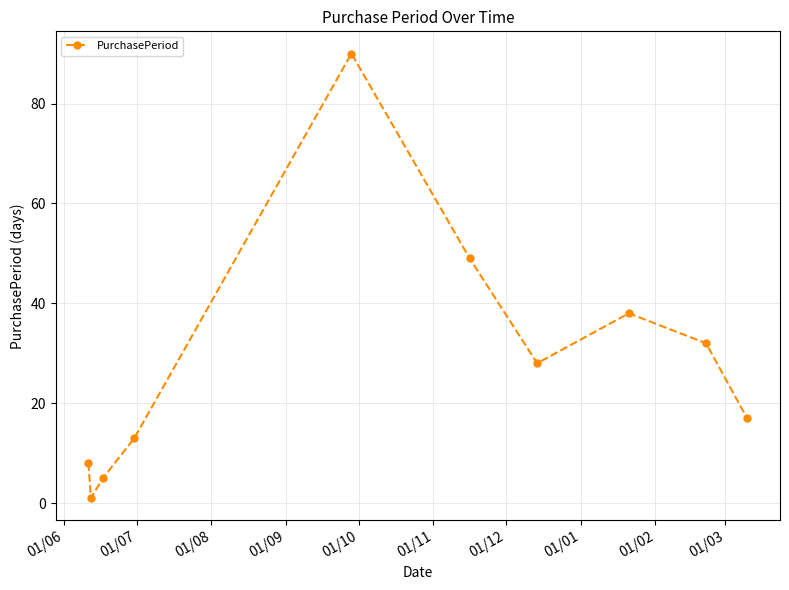

Reading left to right, extract all data points from this chart.

8	1	5	13	90	49	28	38	32	17